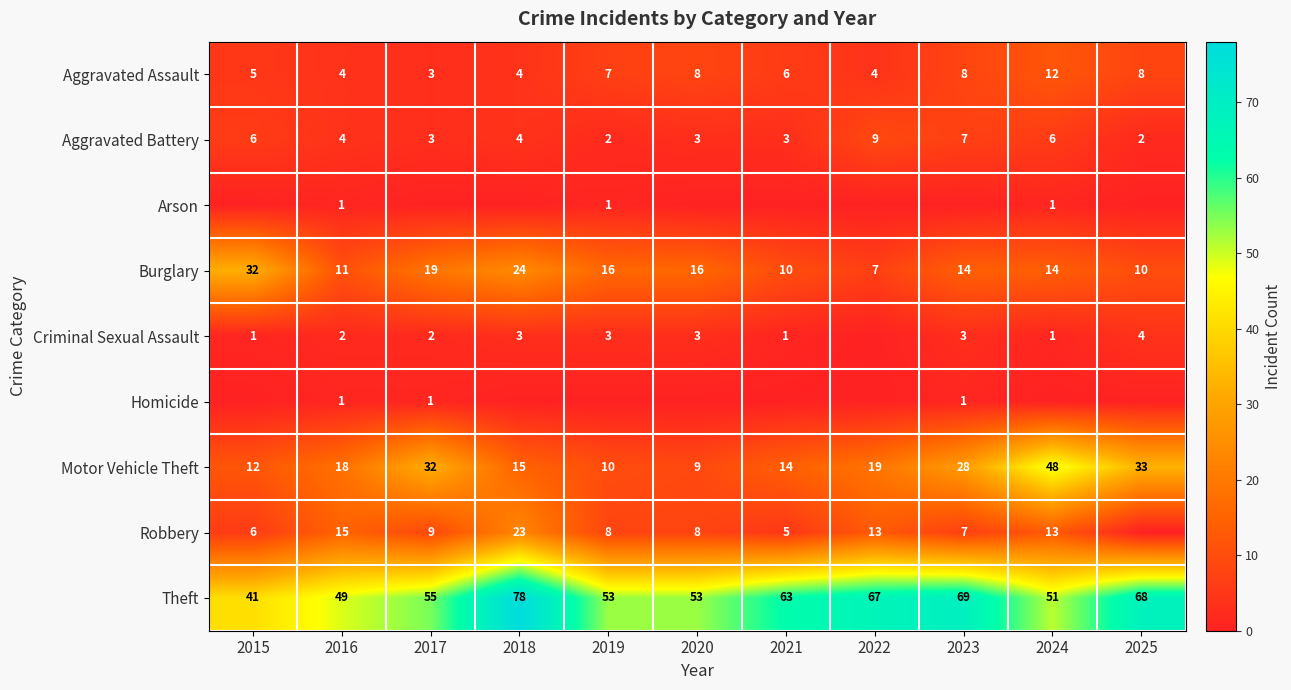

What is the sum of all Motor Vehicle Theft values?

238